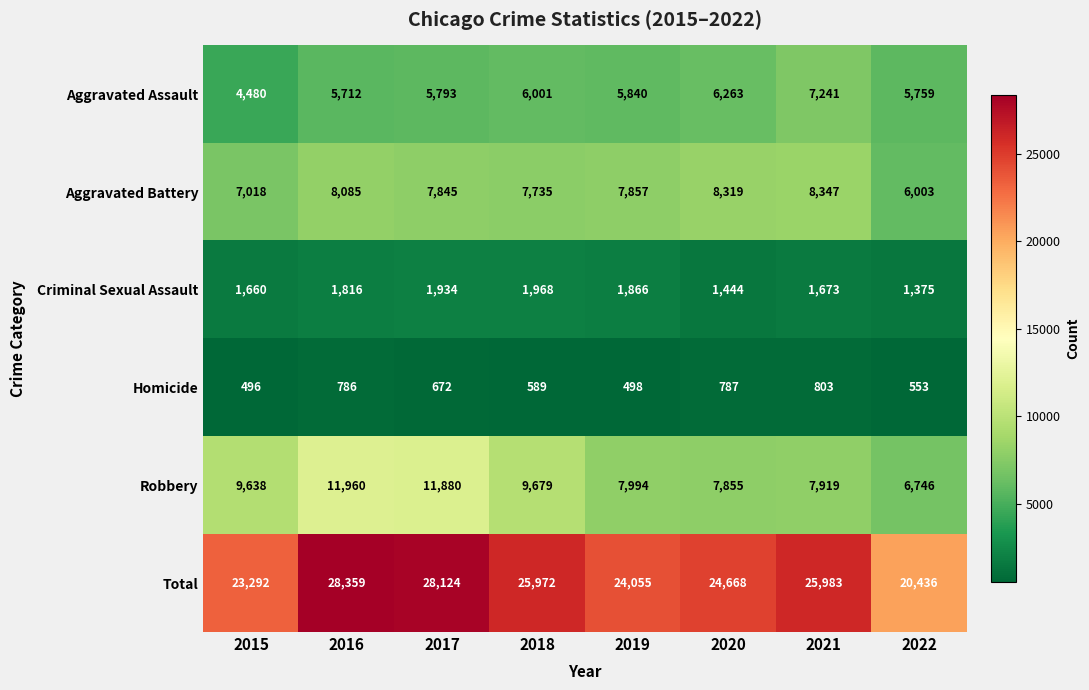

Which category has the highest value in the Aggravated Battery series?

2021